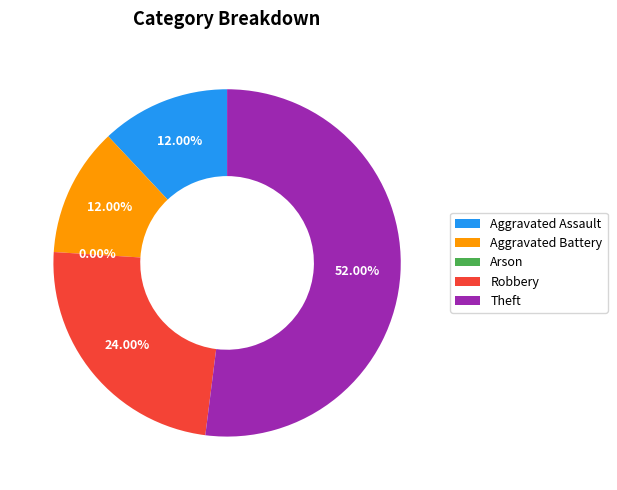

True or false: Aggravated Battery accounts for 6% of the total.

False